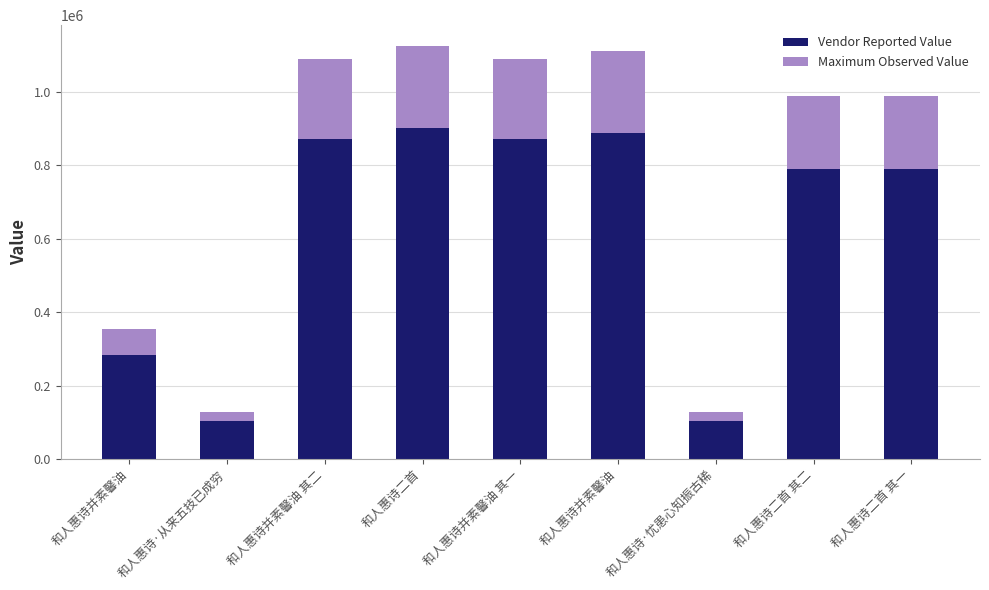

Are the bars horizontal?

No